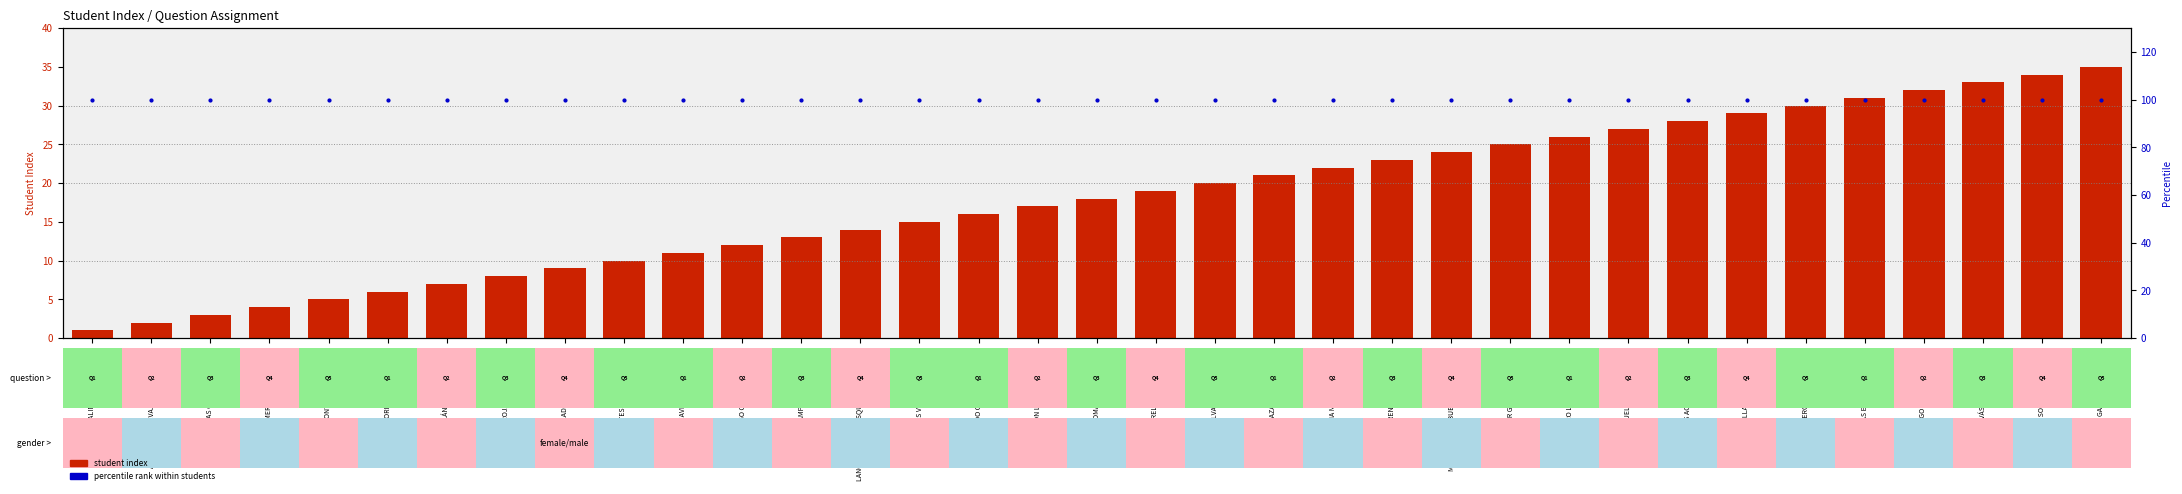

At which category is the sum across all series the highest?

ZOLA GALAZ, ROBINSON A.